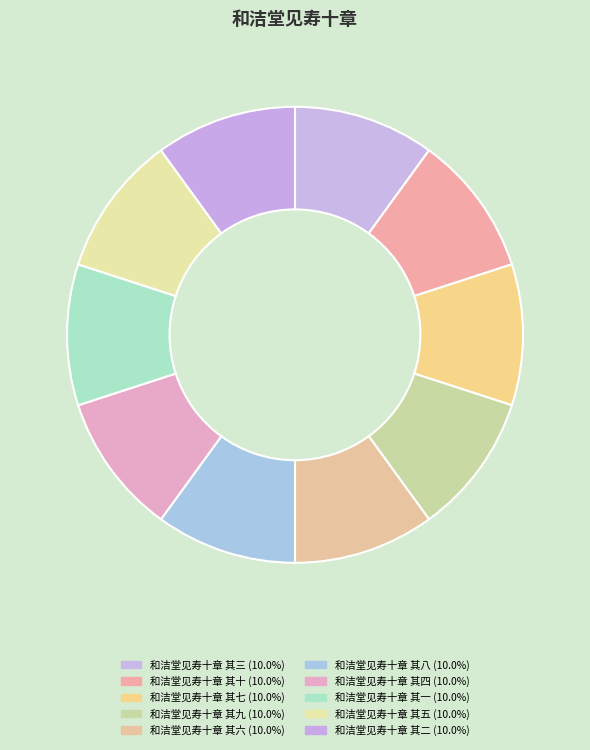

Which slice is the smallest?

和洁堂见寿十章 其十